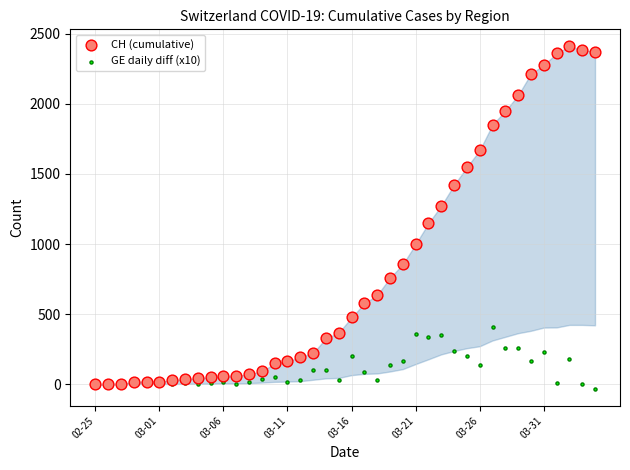

Across all series, what Y value is closest to 1189?

1148